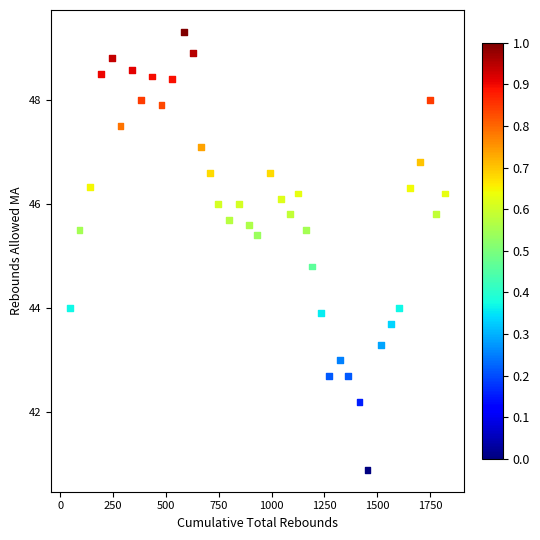

What is the range of Y values (max minus min)?

8.4